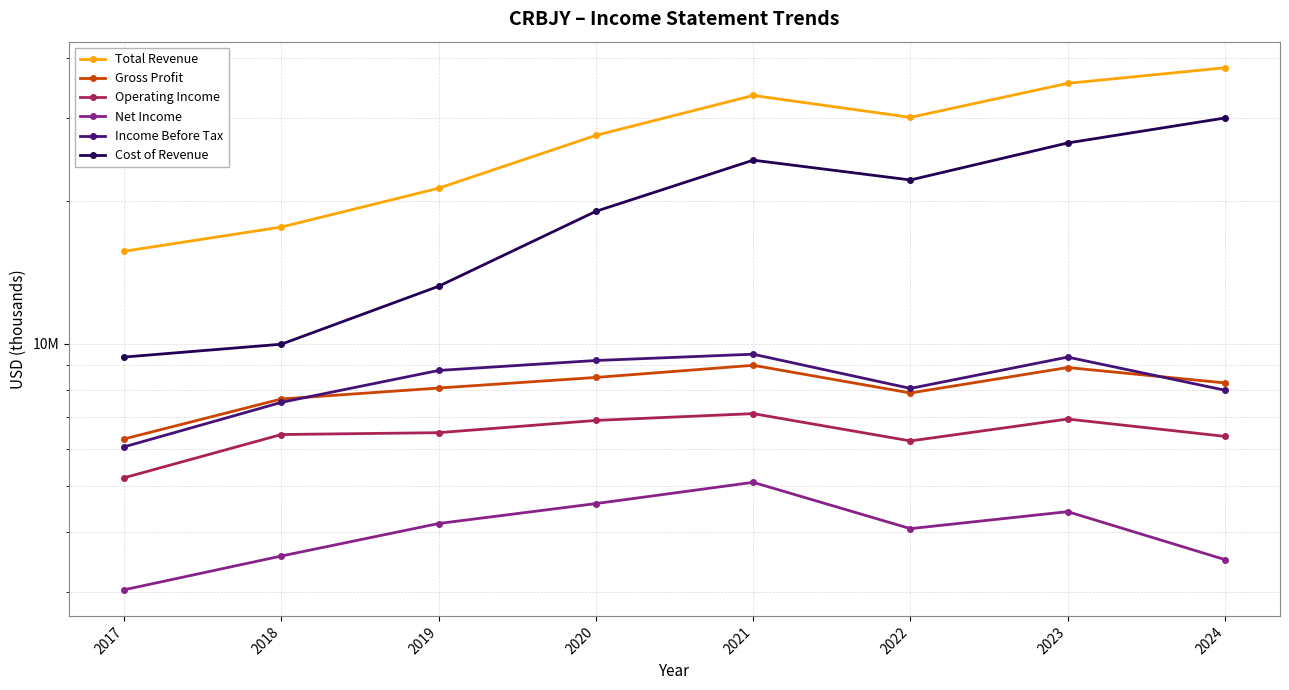

At which category does Total Revenue reach its first local valley?

2022